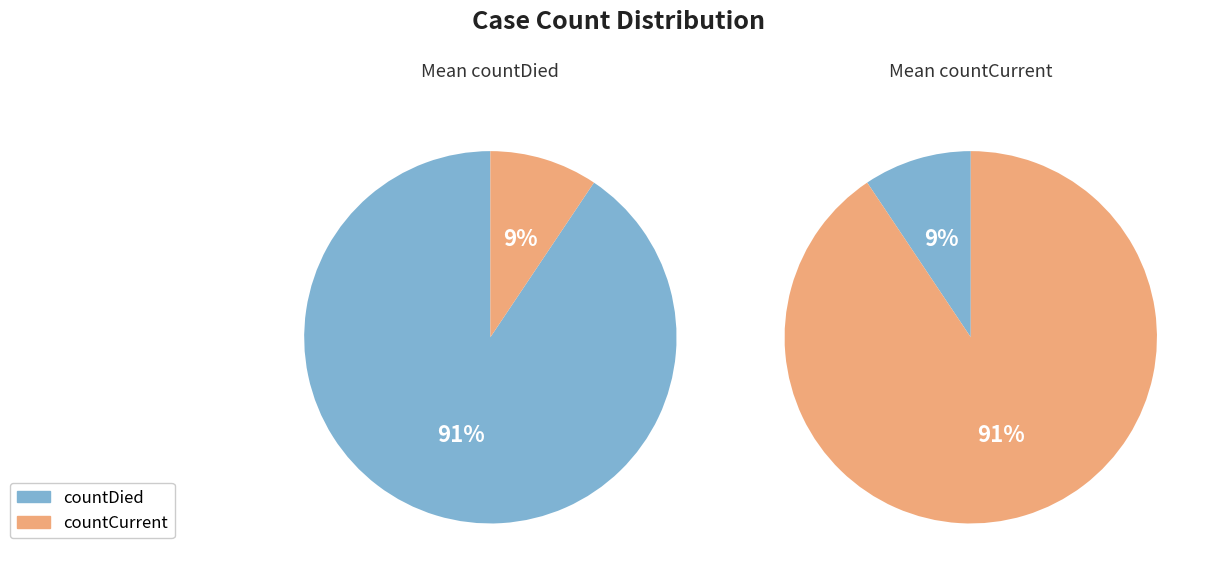

Is the sum of countDied and countCurrent greater than half?

Yes